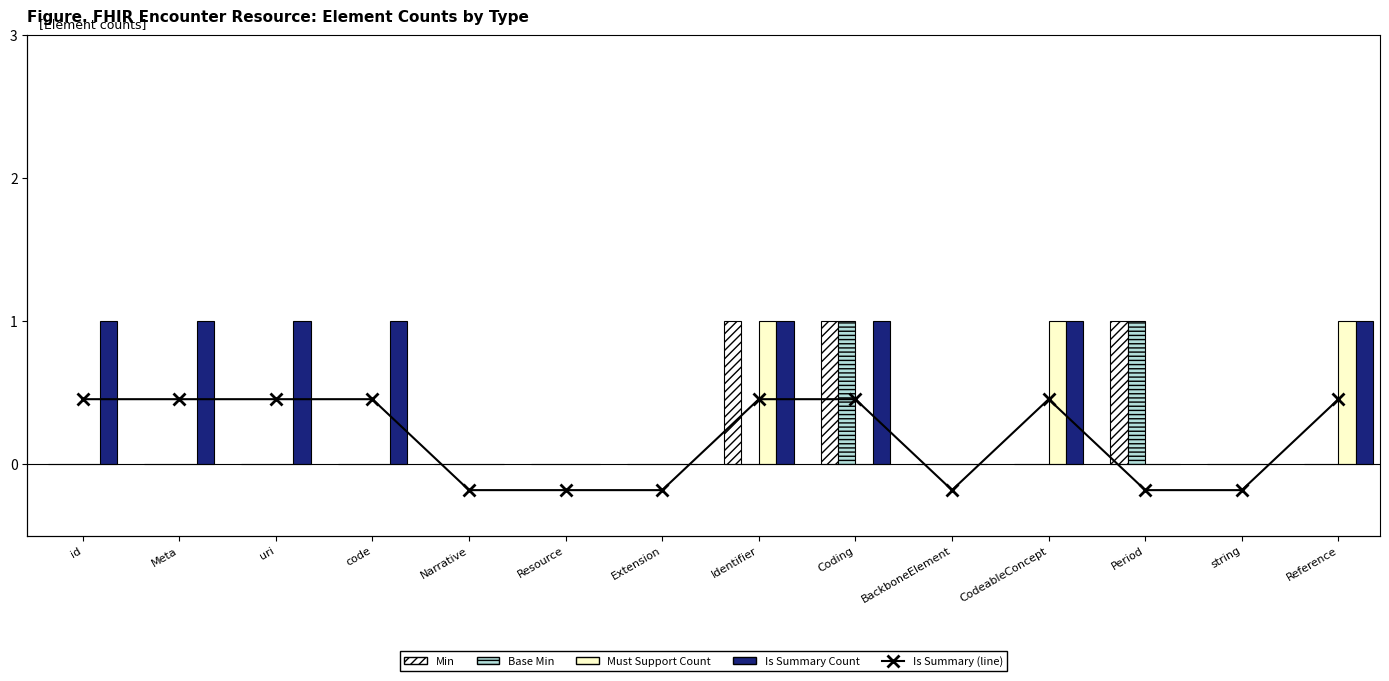

Reading right to left, transcribe all the data shown in this chart.

Min: 0	0	1	0	0	1	1	0	0	0	0	0	0	0
Base Min: 0	0	1	0	0	1	0	0	0	0	0	0	0	0
Must Support Count: 1	0	0	1	0	0	1	0	0	0	0	0	0	0
Is Summary Count: 1	0	0	1	0	1	1	0	0	0	1	1	1	1
Is Summary Count (line): 1	0	0	1	0	1	1	0	0	0	1	1	1	1